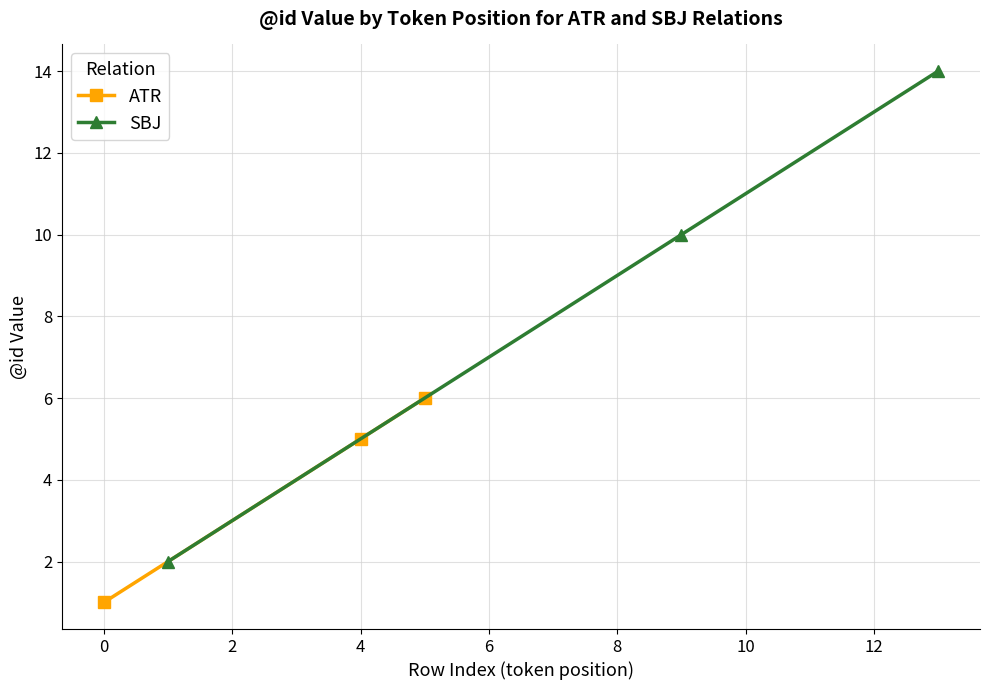

The ATR series shows 1 at 0. True or false?

True